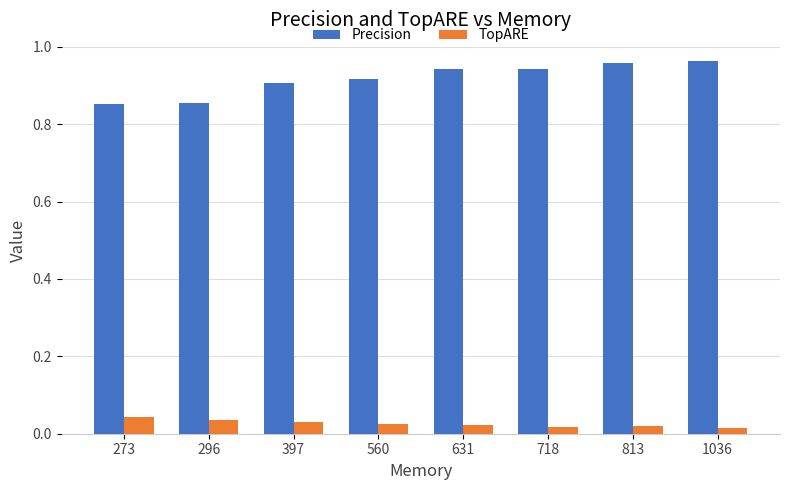

Is it true that Precision equals 1.5 at 273?

False